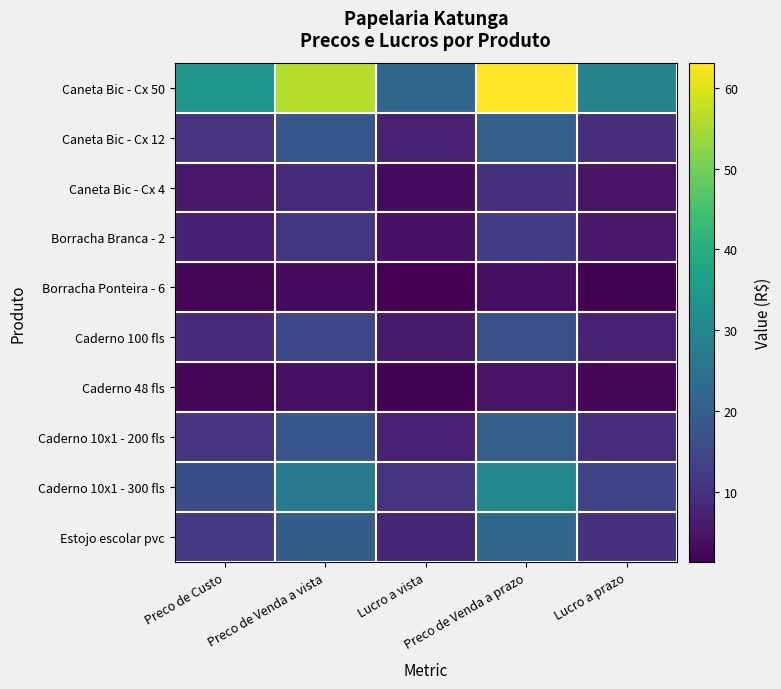

Rank the series at Preco de Custo from lowest to highest value.

Borracha Ponteira - 6, Caderno 48 fls, Caneta Bic - Cx 4, Borracha Branca - 2, Caderno 100 fls, Caneta Bic - Cx 12, Caderno 10x1 - 200 fls, Estojo escolar pvc, Caderno 10x1 - 300 fls, Caneta Bic - Cx 50